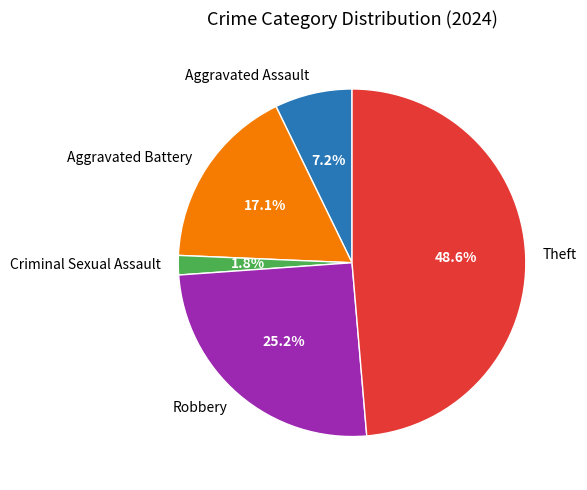

To the nearest percent, what is the difference between the Theft and Aggravated Assault slice percentages?

41%